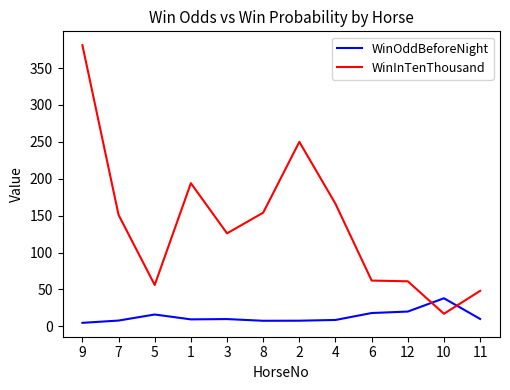

Which category has the highest value in the WinOddBeforeNight series?

10